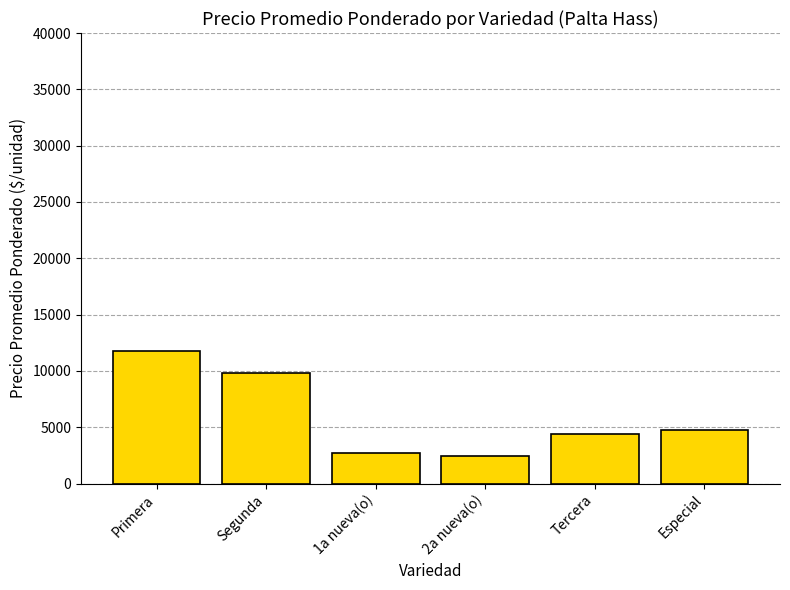

What position from the right is 1a nueva(o)?

4